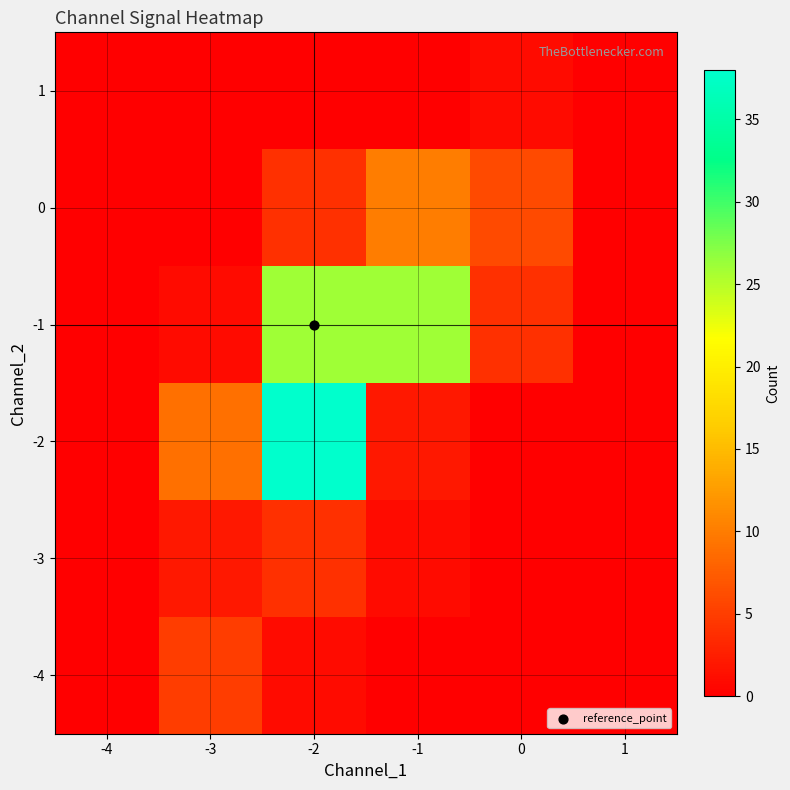

How many data points does each series have?

6